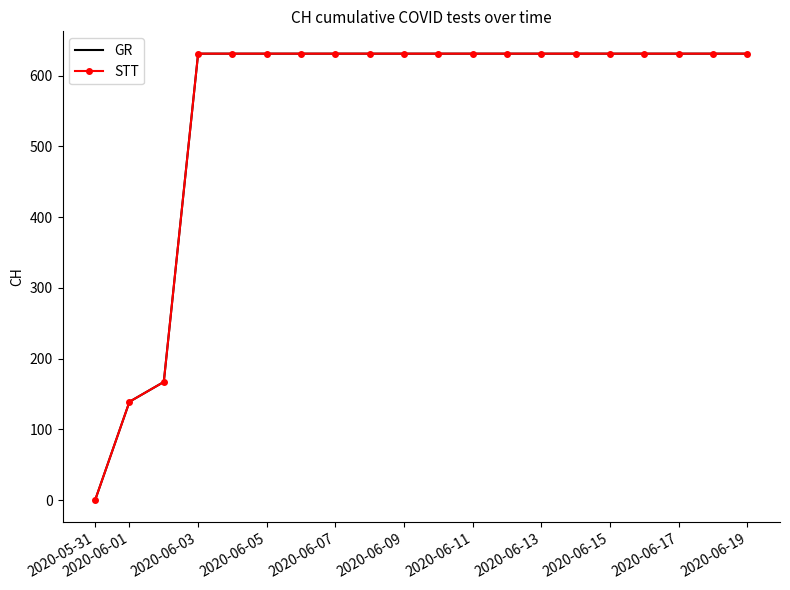

What is the greatest value displayed?

631